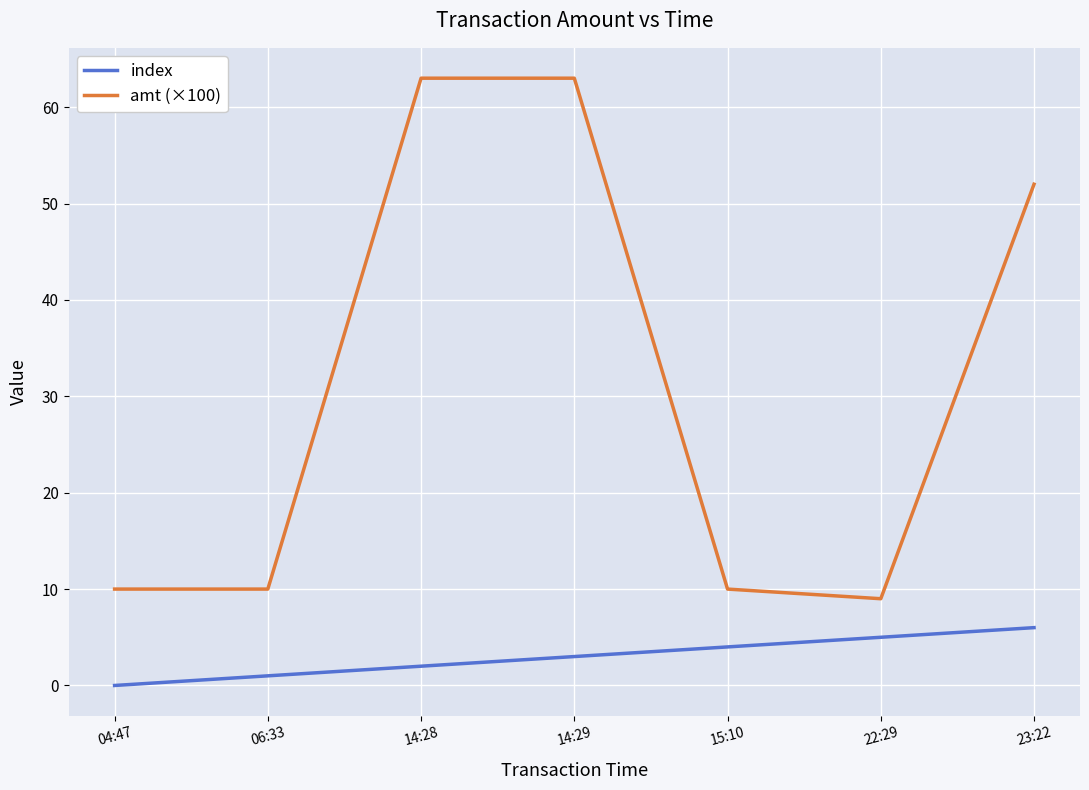

Which series has the largest total across all categories?

amt (×100)